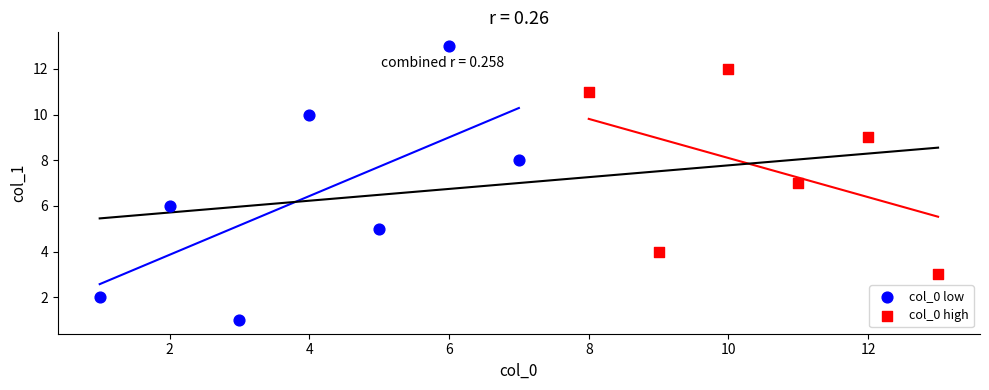

Which series reaches the maximum Y coordinate?

col_0 low